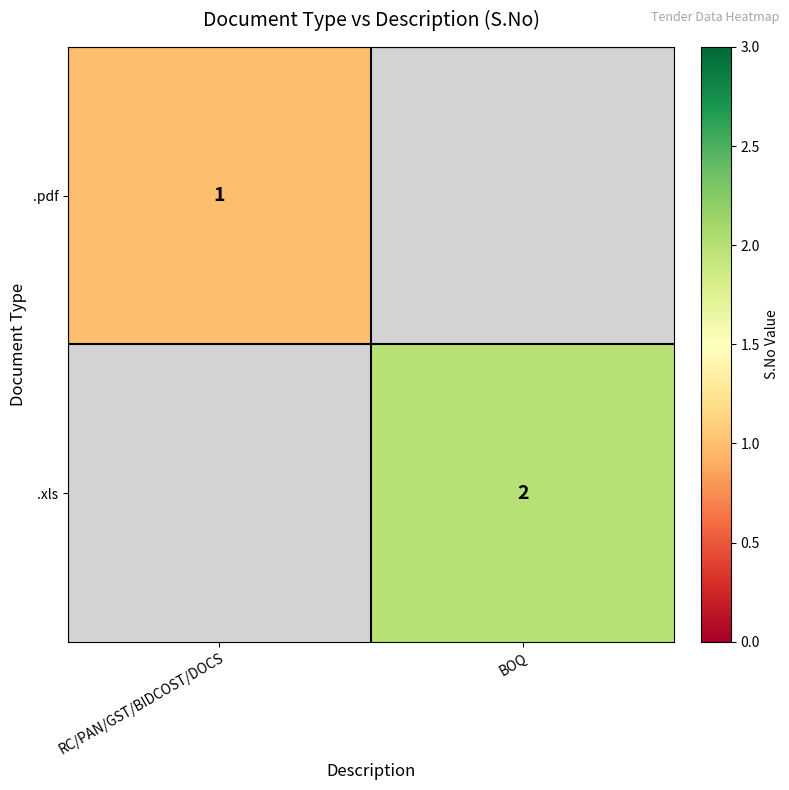

Is it true that .xls equals 1.2 at BOQ?

False